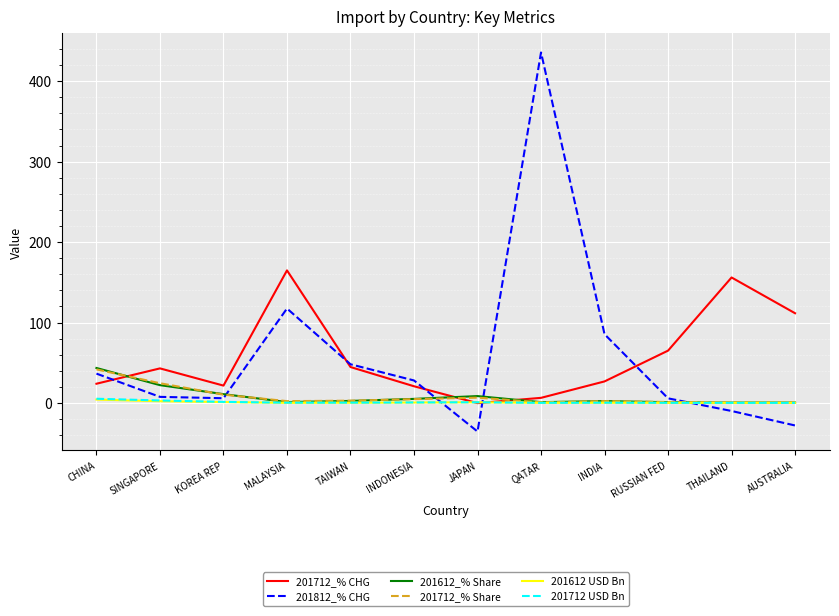

Which series has the widest spread of values?

201812_% CHG